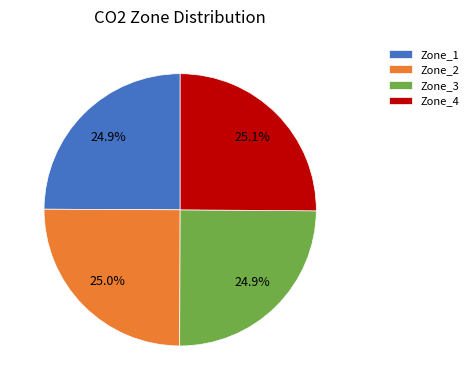

What is the ratio of the value at Zone_3 to the value at Zone_1?

1.0